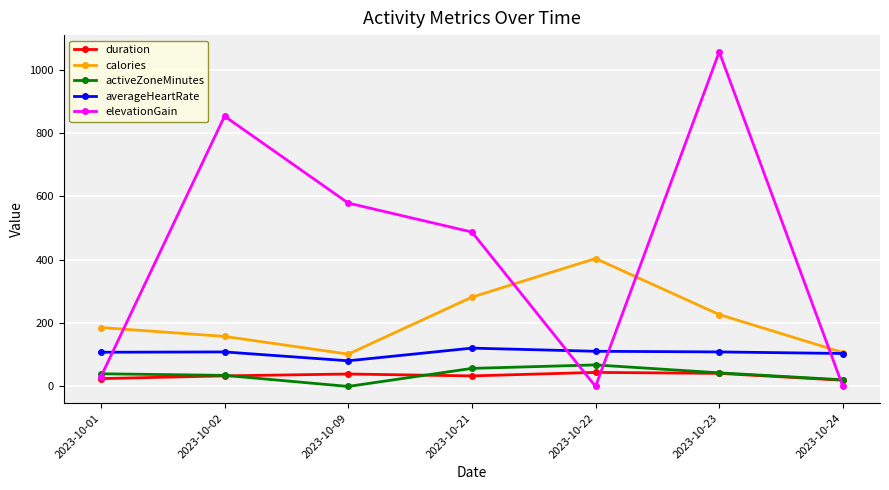

The elevationGain series shows -610.9 at 2023-10-24. True or false?

False